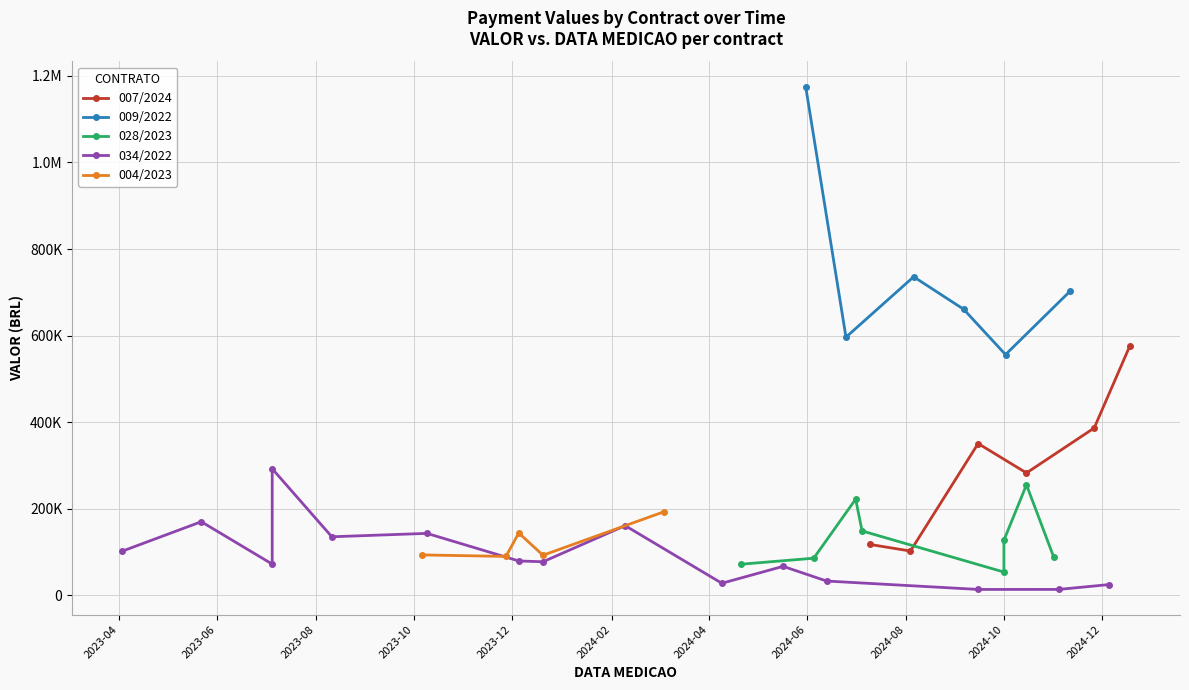

What value does the data have at 2024-03-04?

192910.6